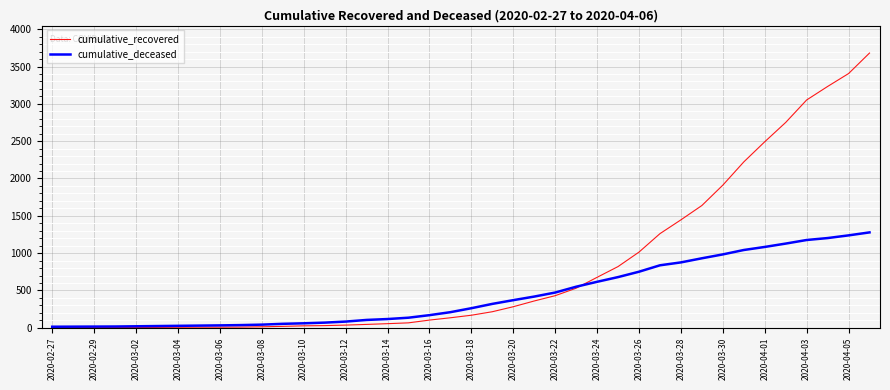

List the series in order of their peak value, lowest first.

cumulative_deceased, cumulative_recovered